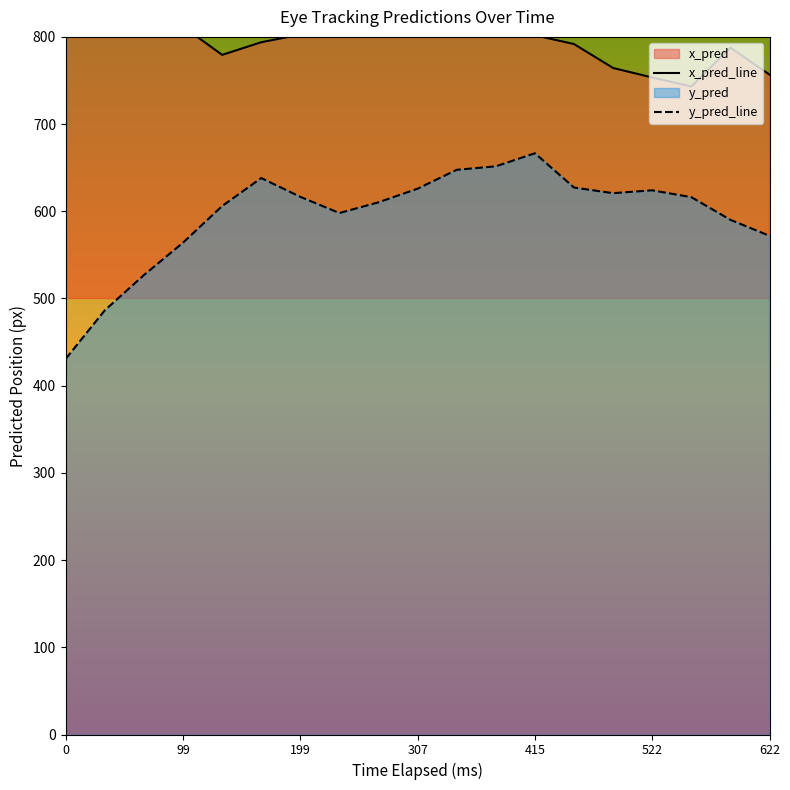

What is the minimum value for y_pred_line?

430.9